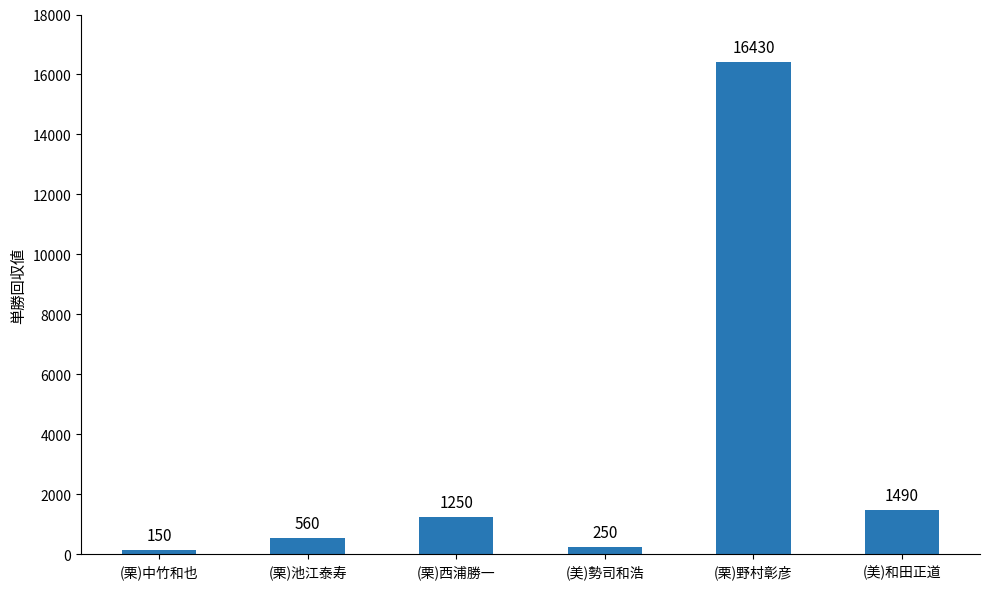

What is the approximate value at (美)和田正道?

1490